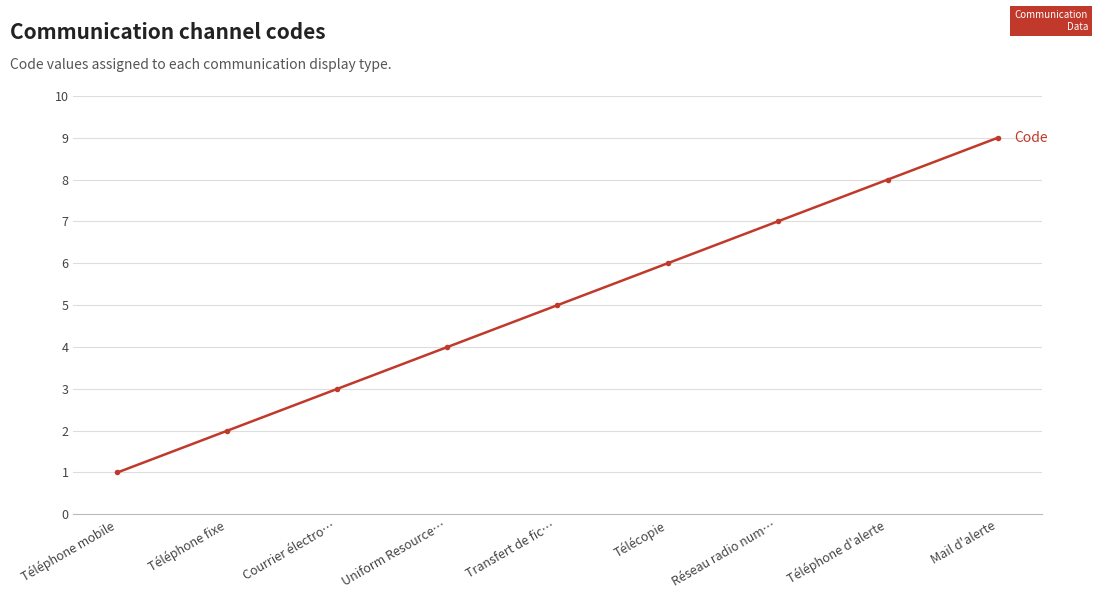

How many lines are shown in the chart?

1